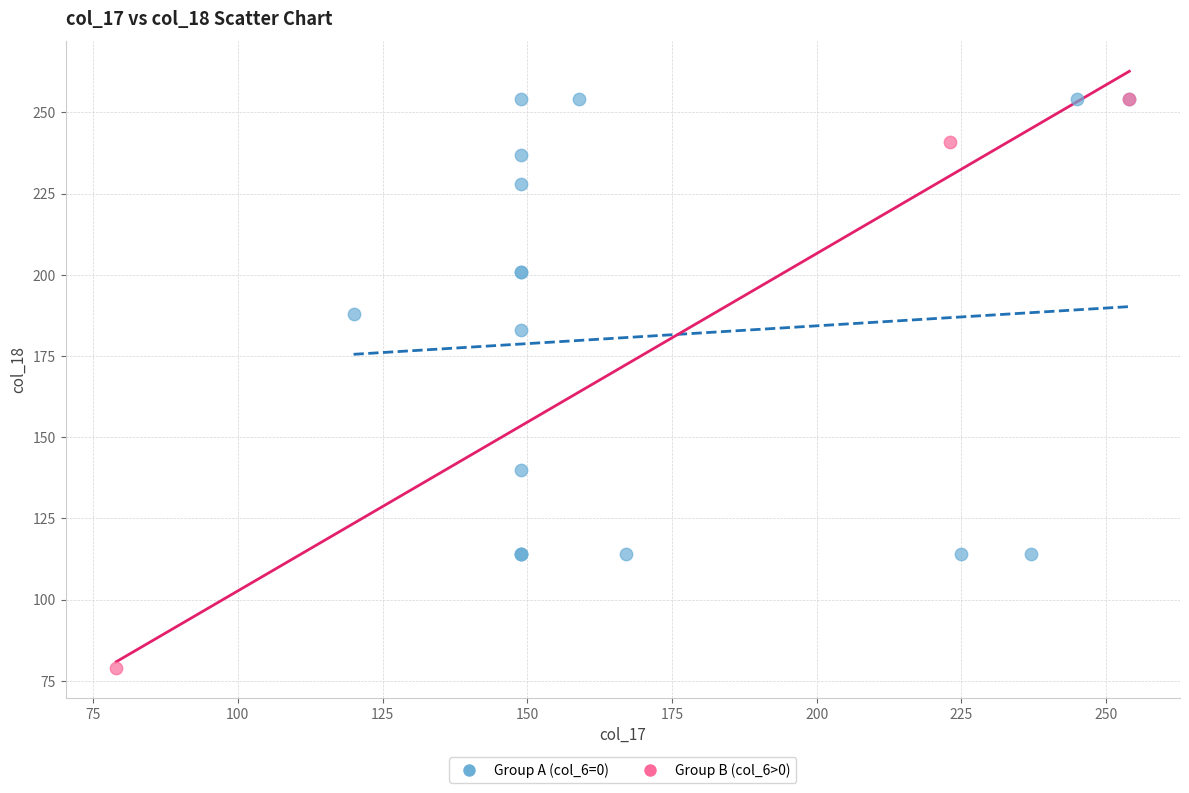

Which series contains the lowest Y value?

Group B (col_6>0)